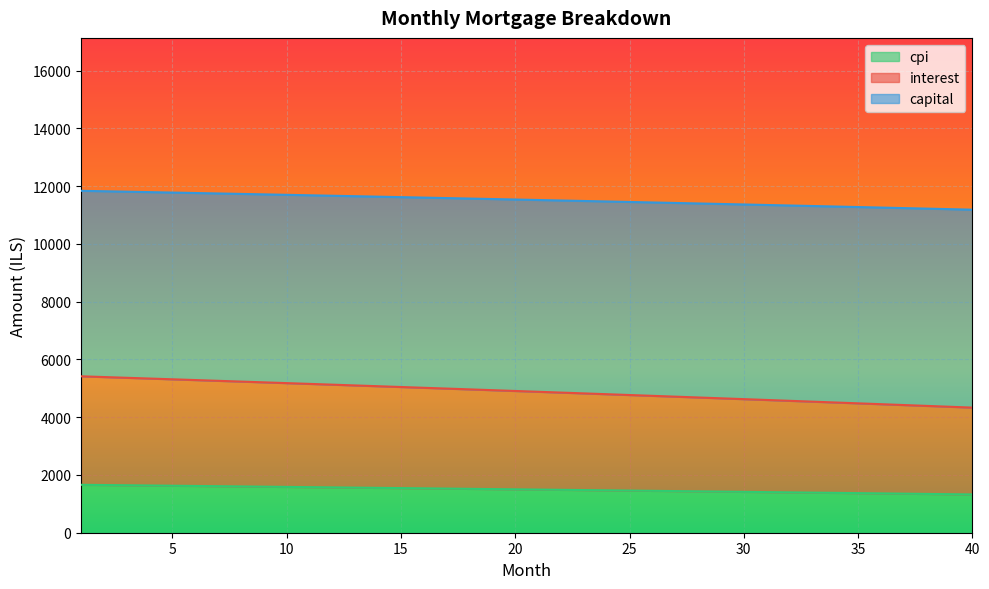

What is the difference between the cpi values at 14 and 23?

149.0